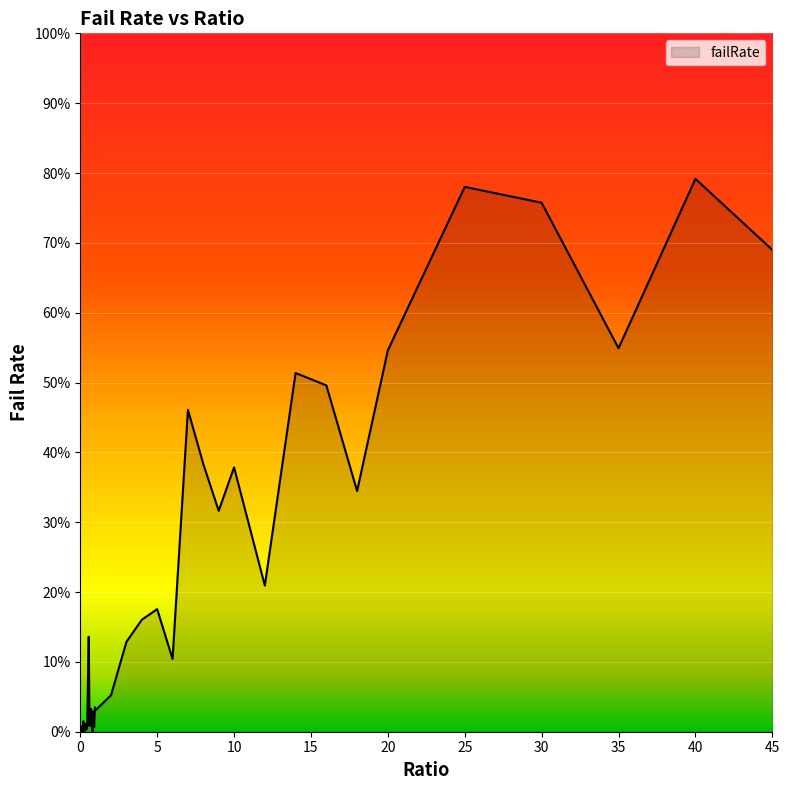

Rank the categories by value from highest to lowest.

40, 25, 30, 45, 35, 20, 14, 16, 7, 8, 10, 18, 9, 12, 5, 4, 0.55, 3, 6, 0.5, 2, 0.95, 0.7, 0.65, 1, 0.85, 0.75, 0.2, 0.35, 0.45, 0.6, 0.05, 0.9, 0.3, 0.4, 0.1, 0.8, 0.15, 0.25, 0